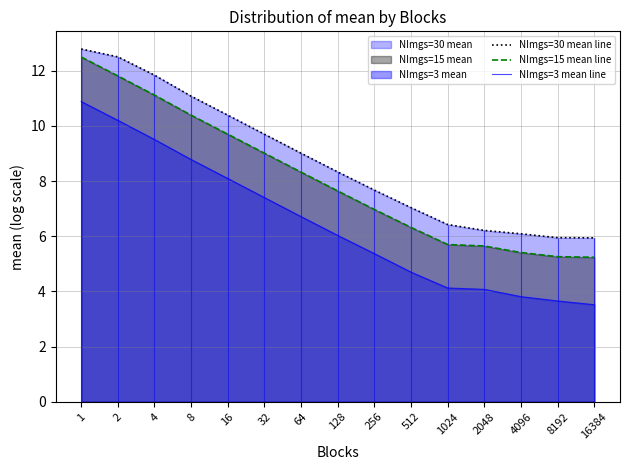

How many data points in NImgs=30 mean line are above 8?

8